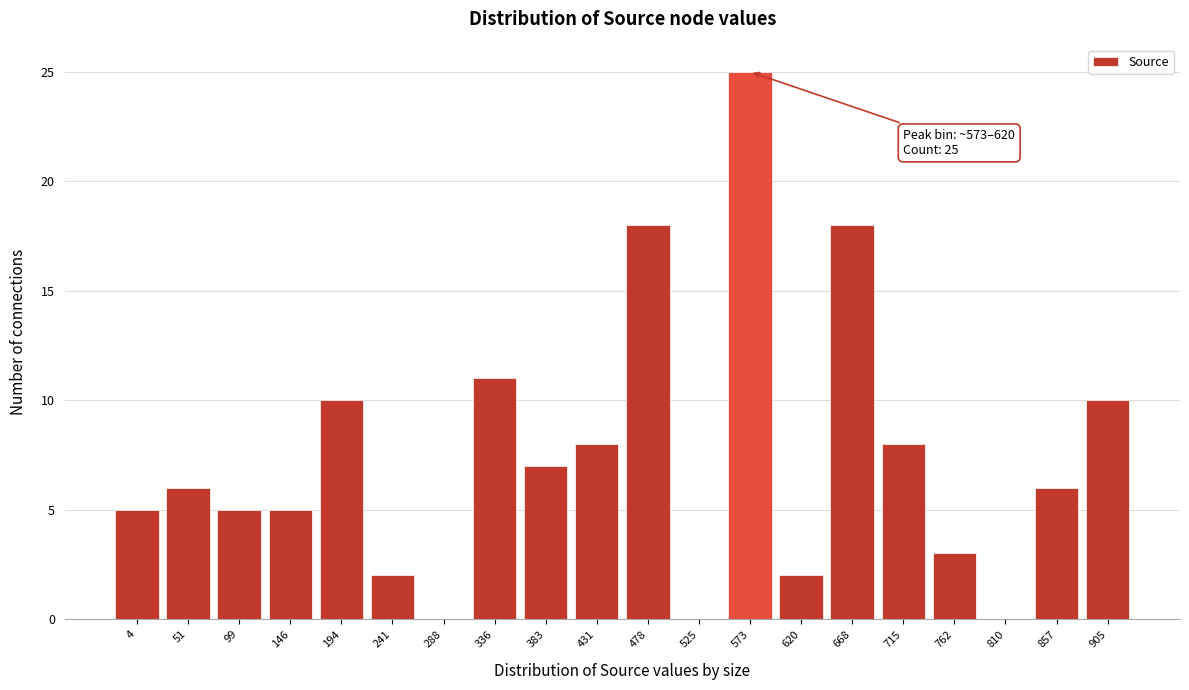

Reading left to right, what are all the values shown in this chart?

4=5	51=6	99=5	146=5	194=10	241=2	288=0	336=11	383=7	431=8	478=18	525=0	573=25	620=2	668=18	715=8	762=3	810=0	857=6	905=10